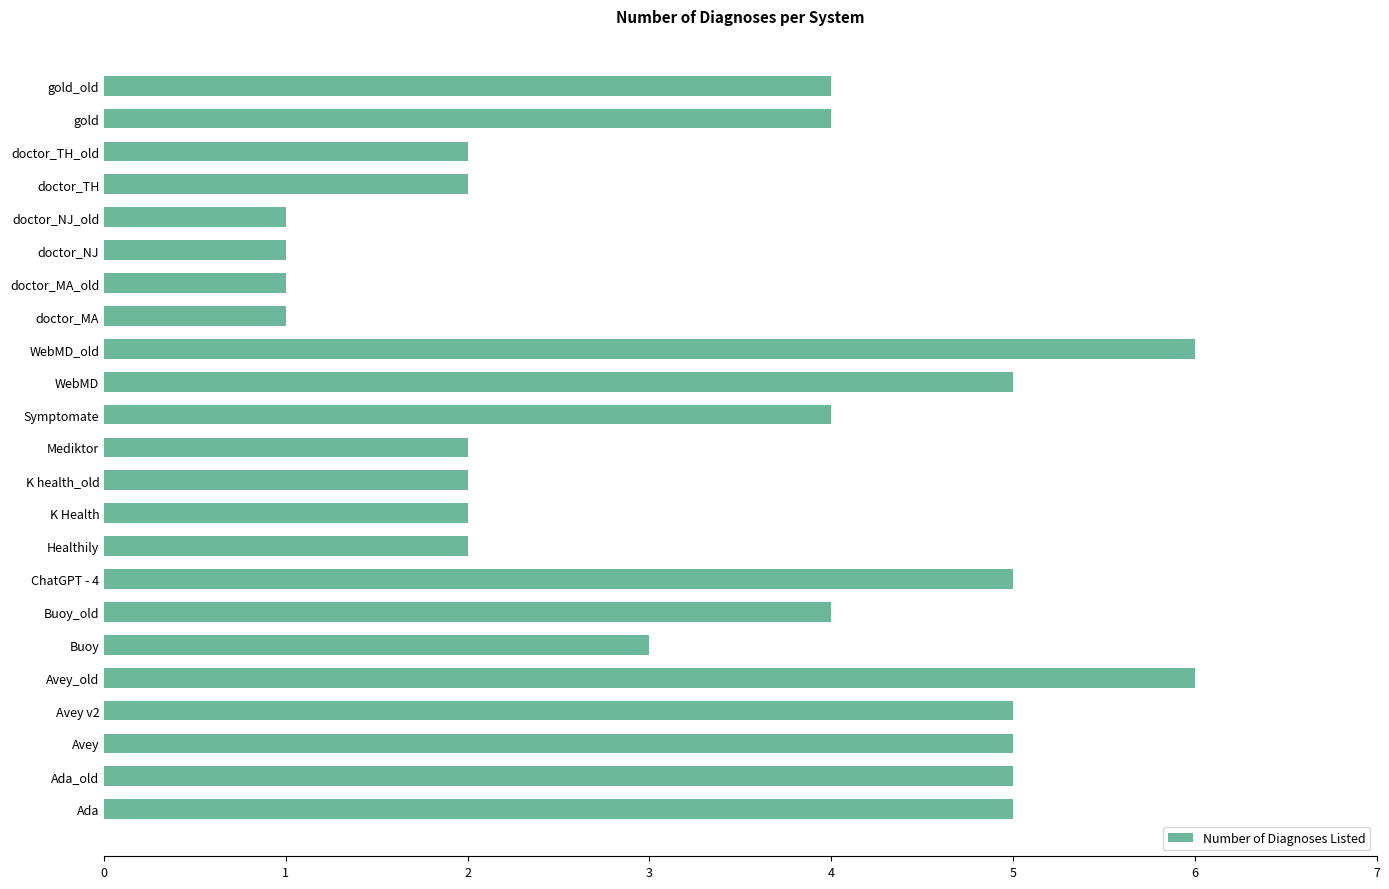

True or false: the data shows 4 at K Health.

False